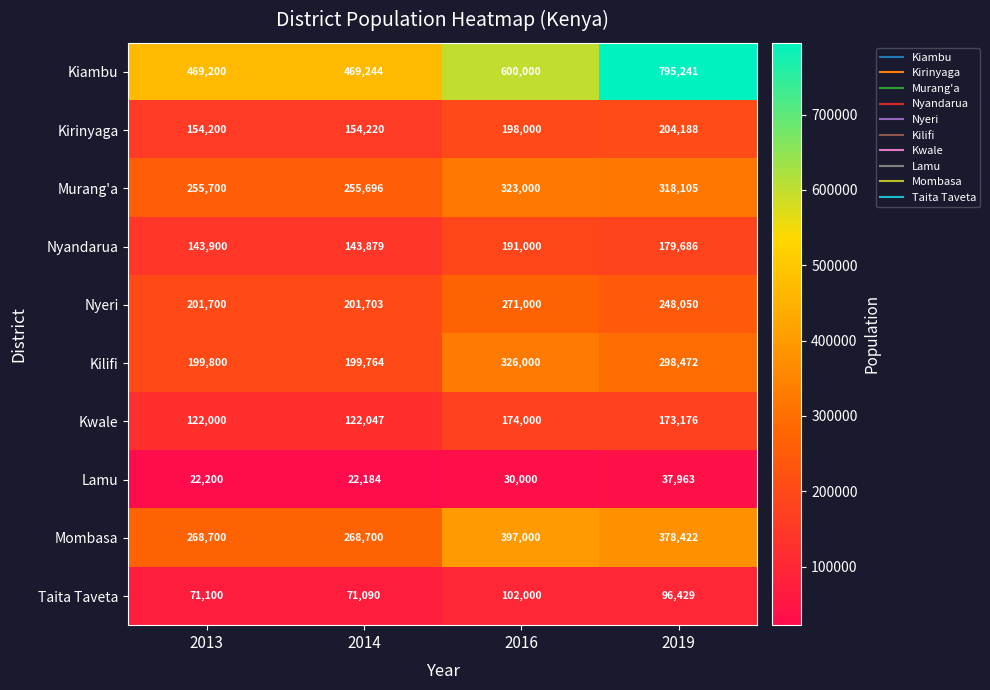

What is the sum of the Taita Taveta values at 2019 and 2013?

167529